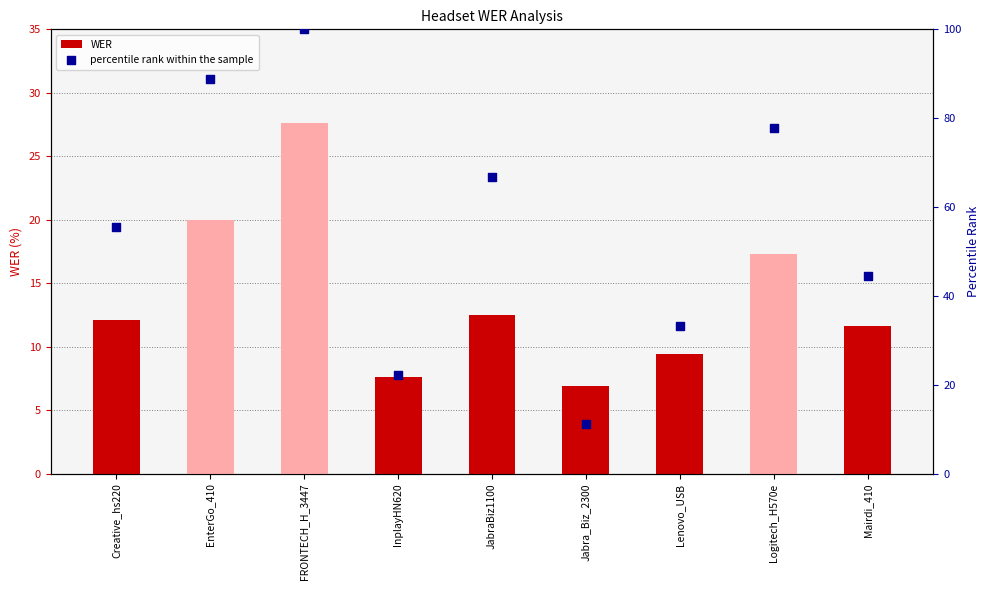

What is the total value across all series at EnterGo_410?

108.8